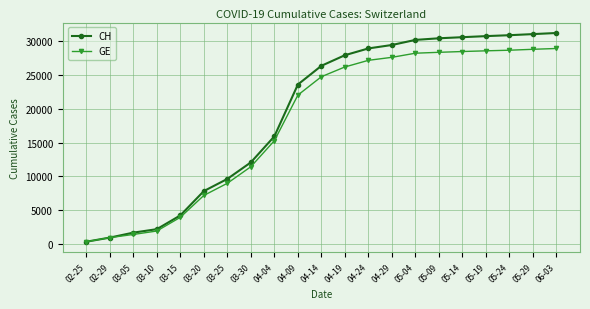

What are all the series names shown in the legend?

CH, GE